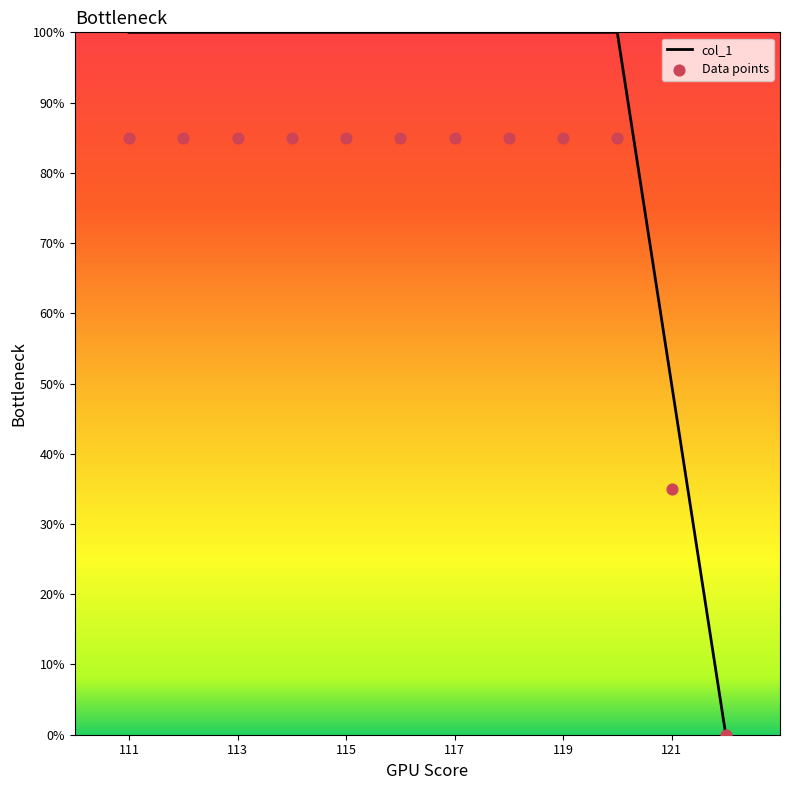

What is the maximum value for col_1?

100